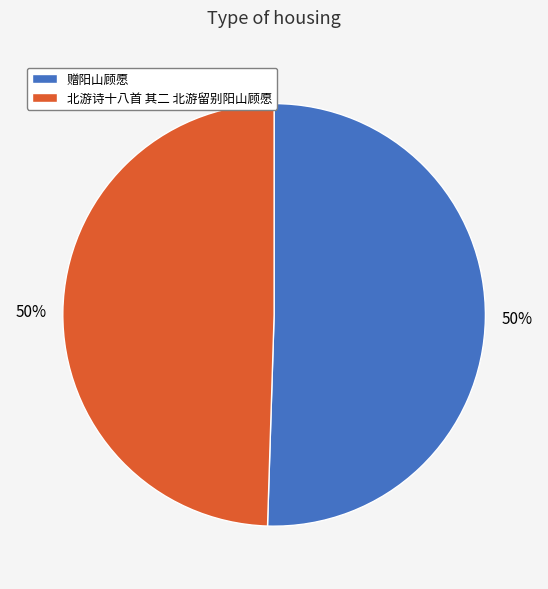

To the nearest percent, what is the combined percentage of 北游诗十八首 其二 北游留别阳山顾愿 and 赠阳山顾愿?

100%